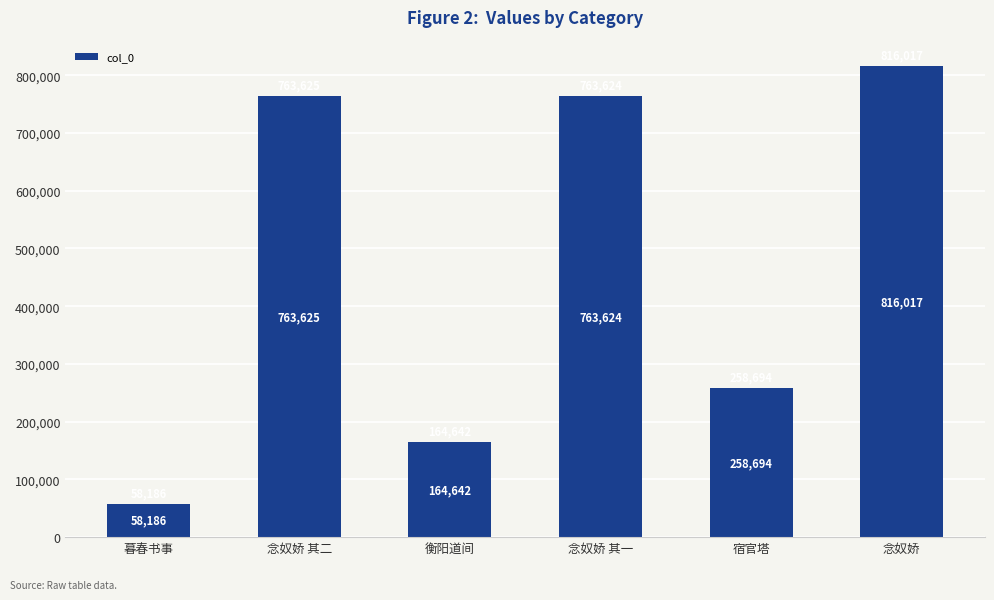

List the labels in order of value, smallest first.

暮春书事, 衡阳道间, 宿官塔, 念奴娇 其一, 念奴娇 其二, 念奴娇